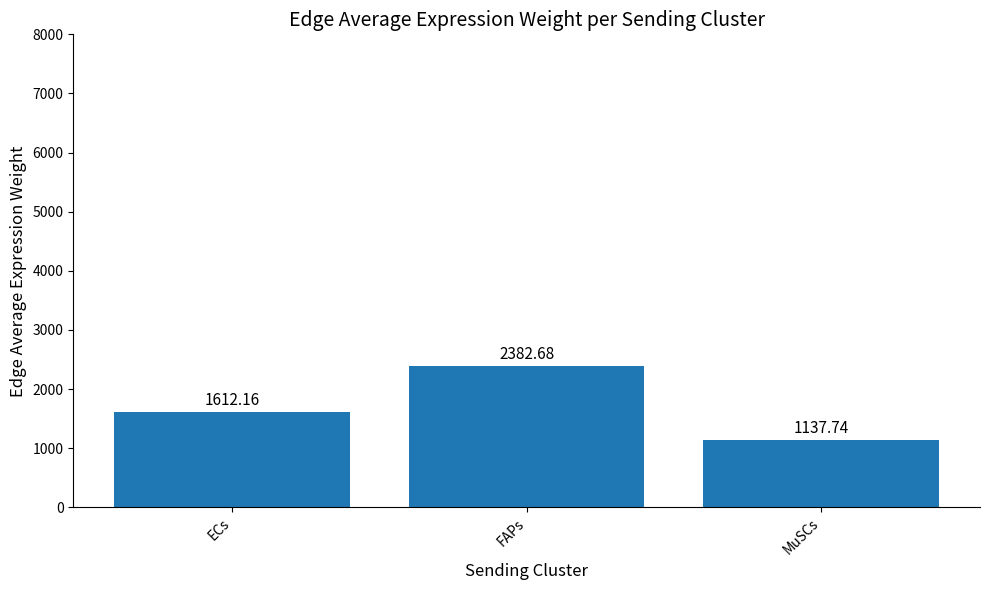

True or false: the data shows 2185.3 at ECs.

False